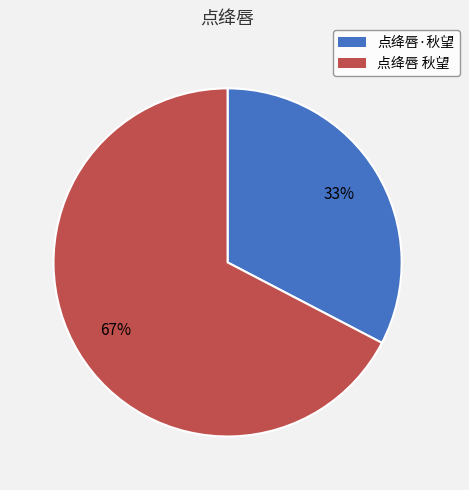

To the nearest percent, what is the average slice percentage?

50%